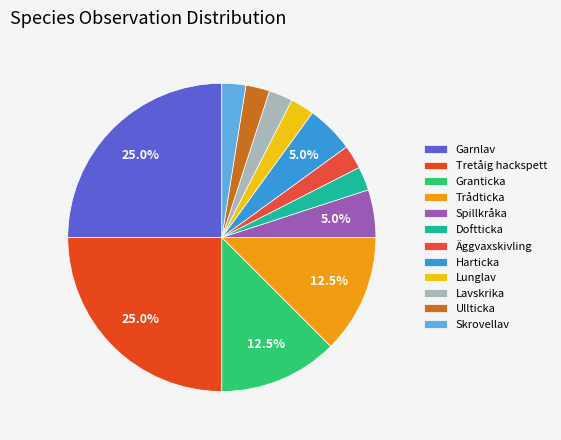

How many segments does this pie chart have?

12